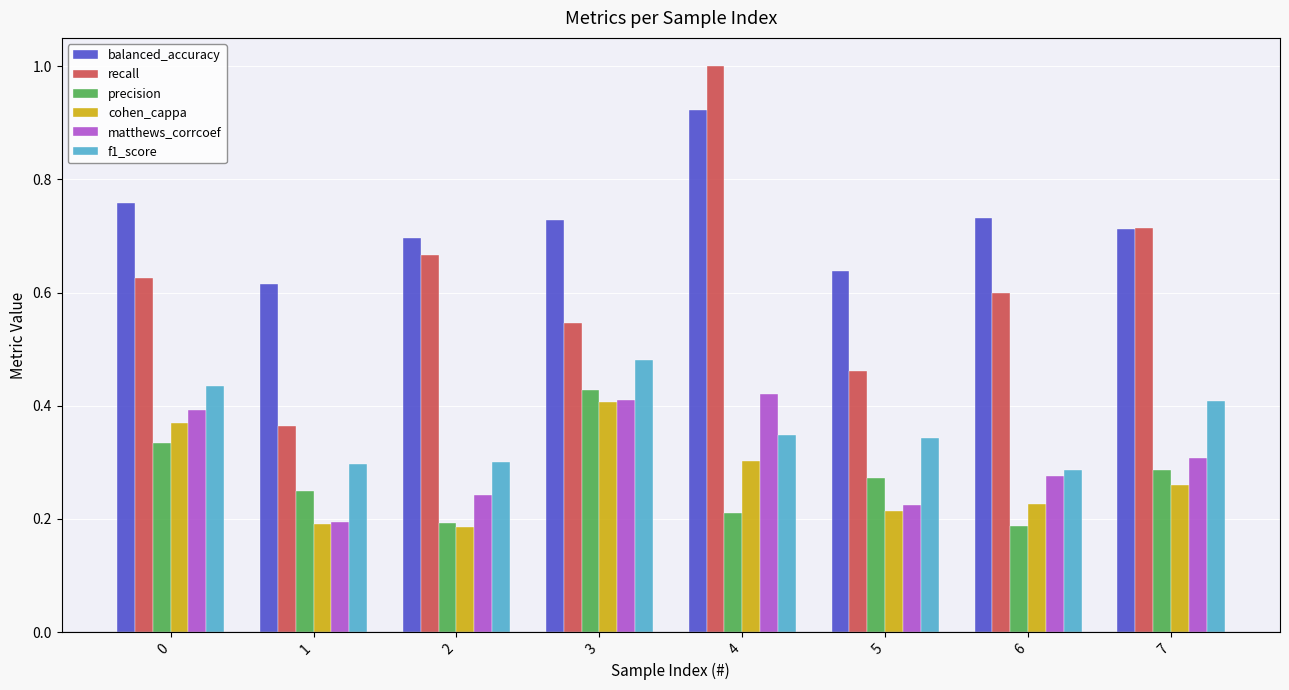

At how many categories does at least one series exceed 0?

8